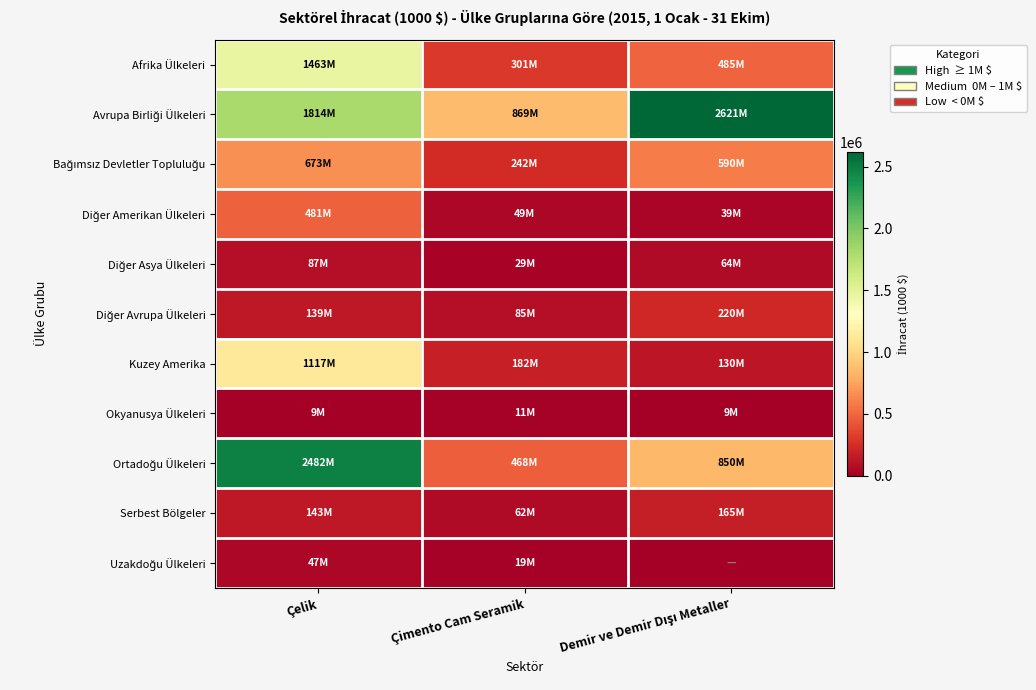

At Çelik, list the series in order from largest to smallest.

Ortadoğu Ülkeleri, Avrupa Birliği Ülkeleri, Afrika Ülkeleri, Kuzey Amerika, Bağımsız Devletler Topluluğu, Diğer Amerikan Ülkeleri, Serbest Bölgeler, Diğer Avrupa Ülkeleri, Diğer Asya Ülkeleri, Uzakdoğu Ülkeleri, Okyanusya Ülkeleri